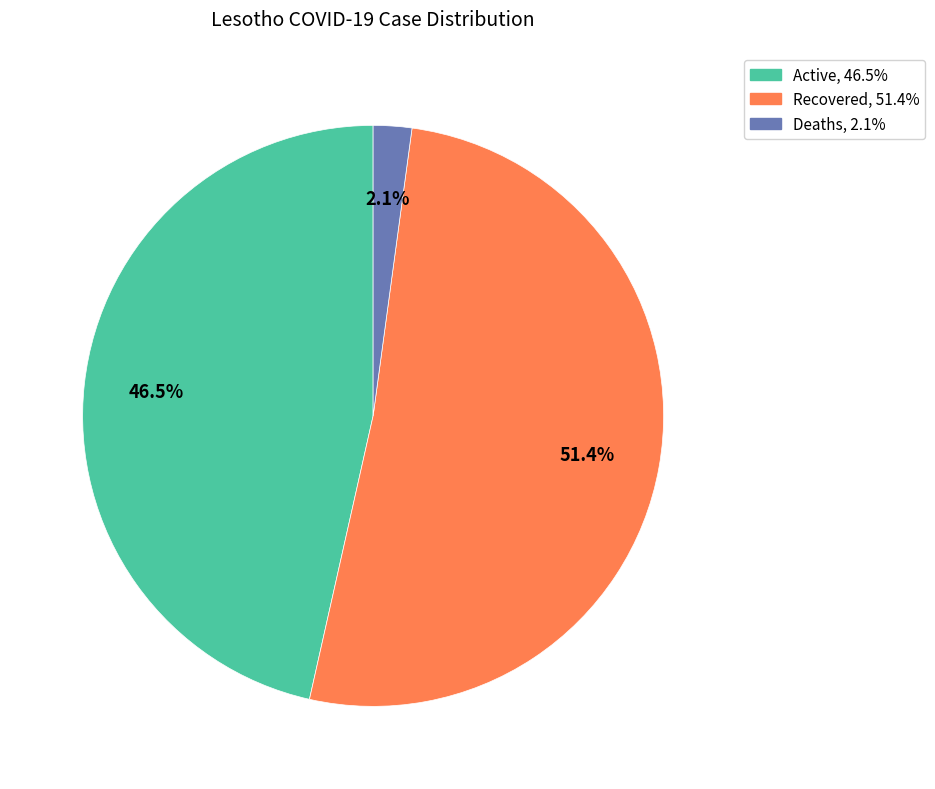

How many segments does this pie chart have?

3